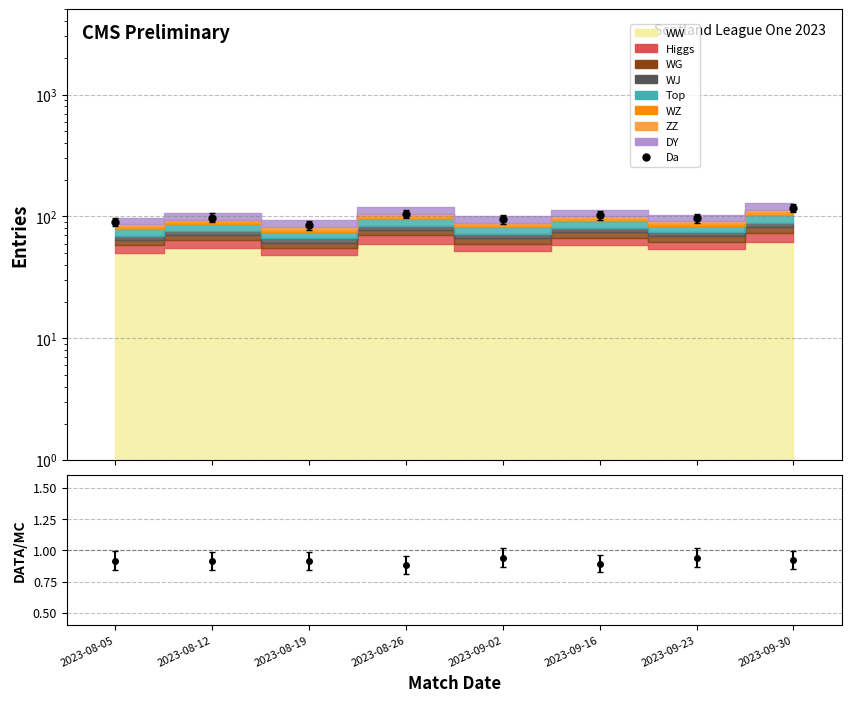

Between 2023-08-12 and 2023-08-19, which is larger?

2023-08-12